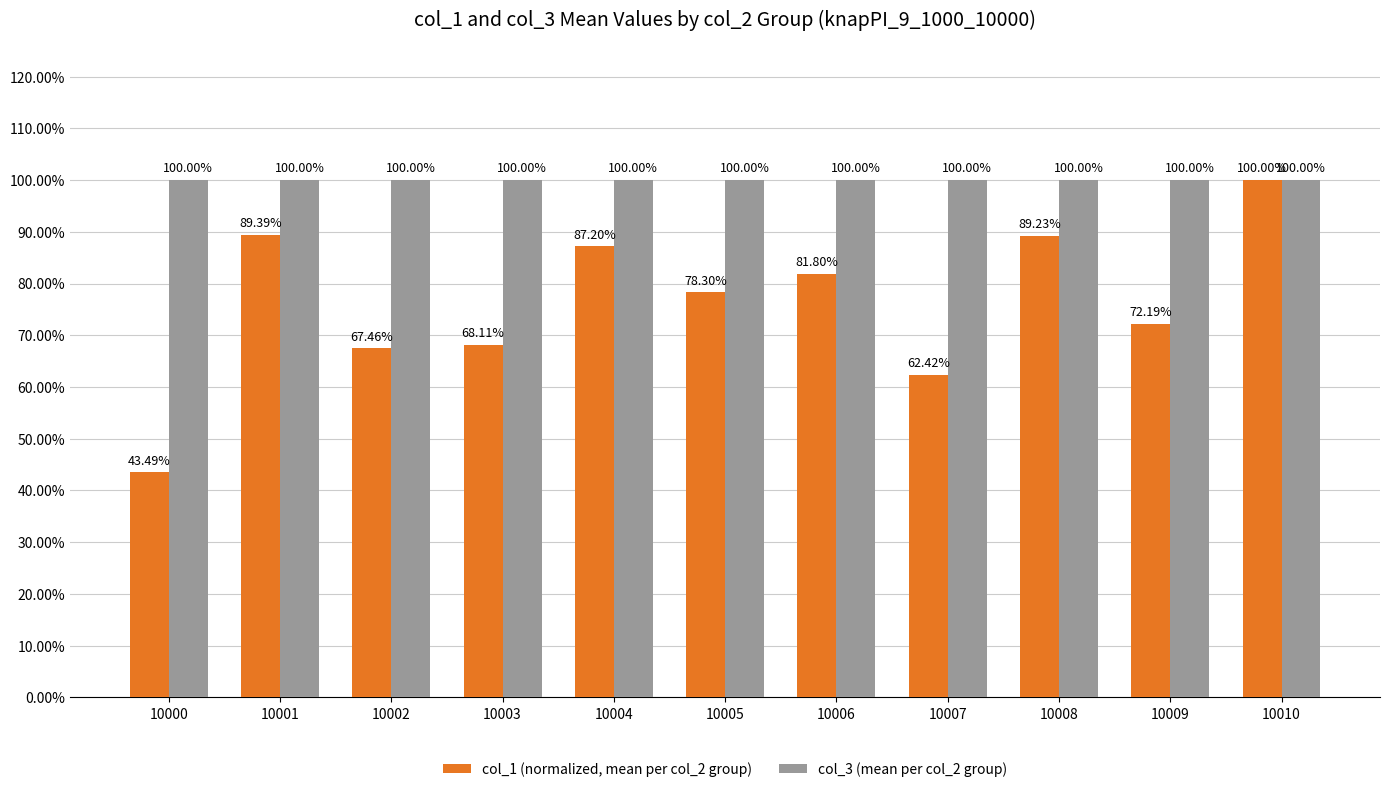

What are all the series names shown in the legend?

col_1 (normalized, mean per col_2 group), col_3 (mean per col_2 group)